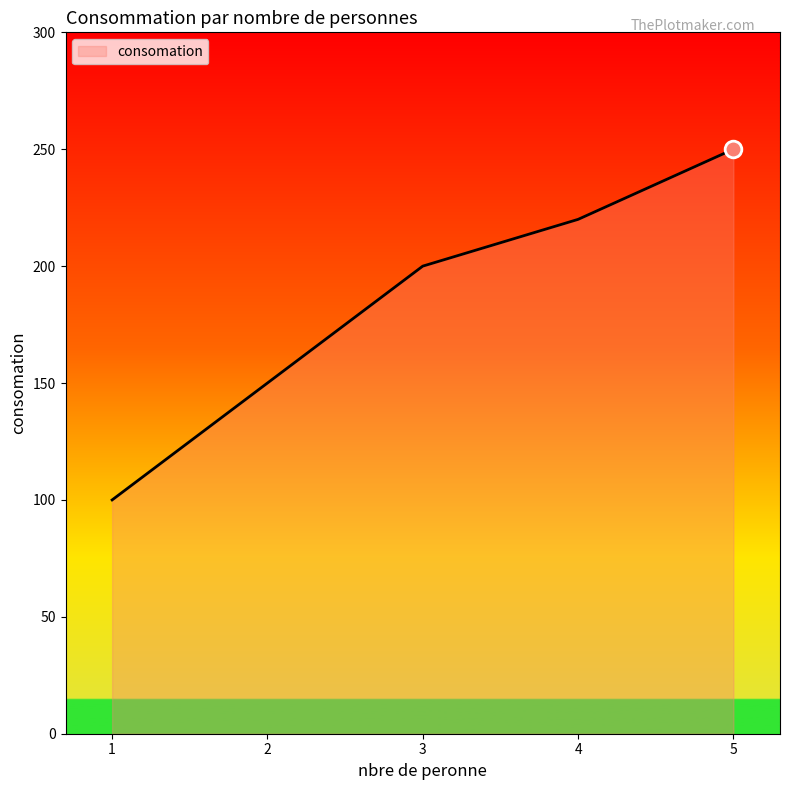

How many categories are shown in the chart?

5